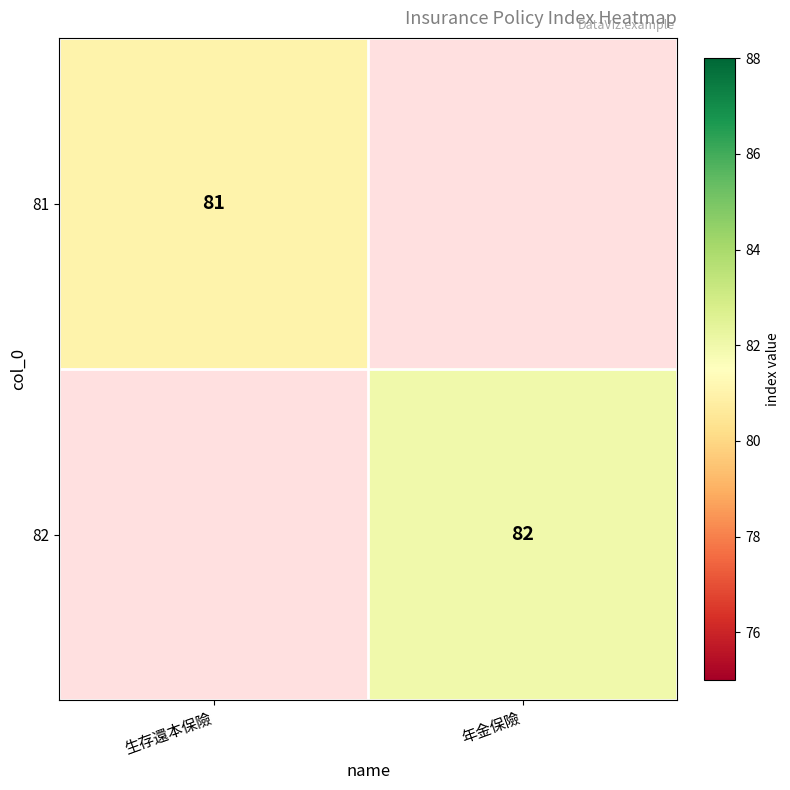

True or false: 81 has a value of 36 at 生存還本保險.

False